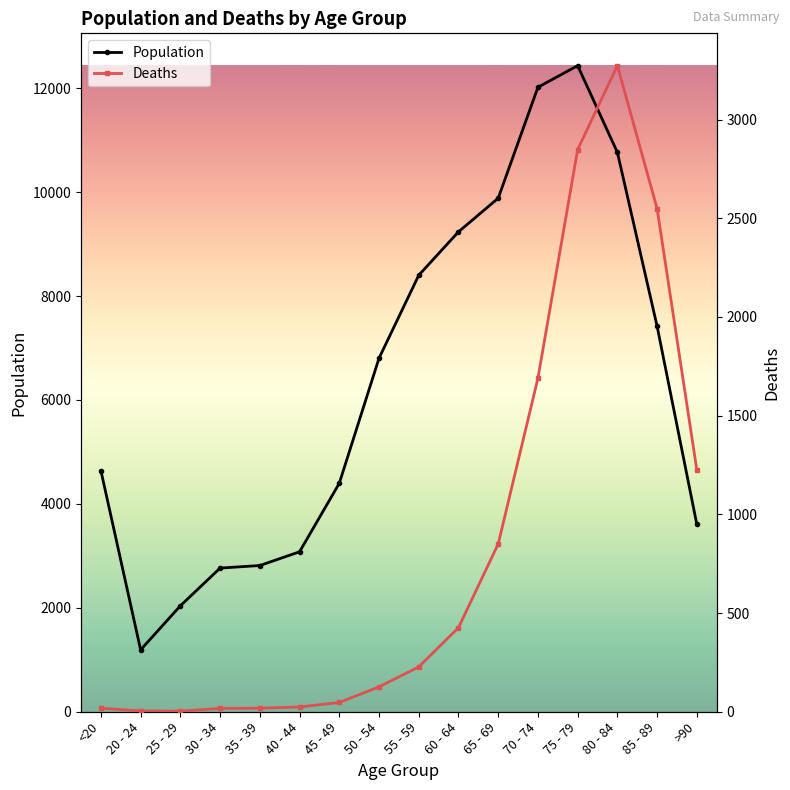

How many data points in Population are less than 6803?

8